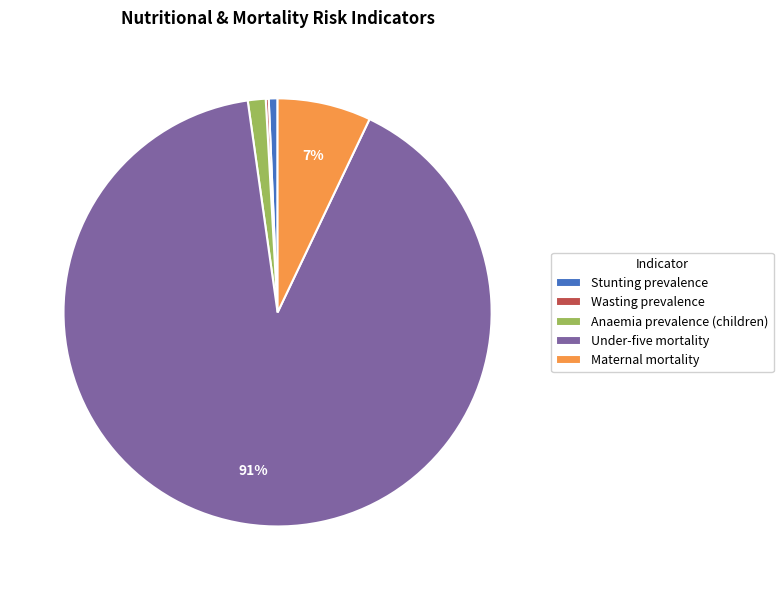

Is the sum of Stunting prevalence and Under-five mortality greater than half?

Yes